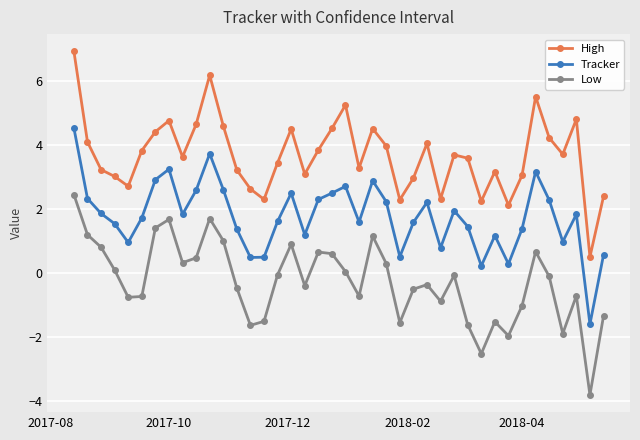

What is the lowest value of the Low series?

-3.8